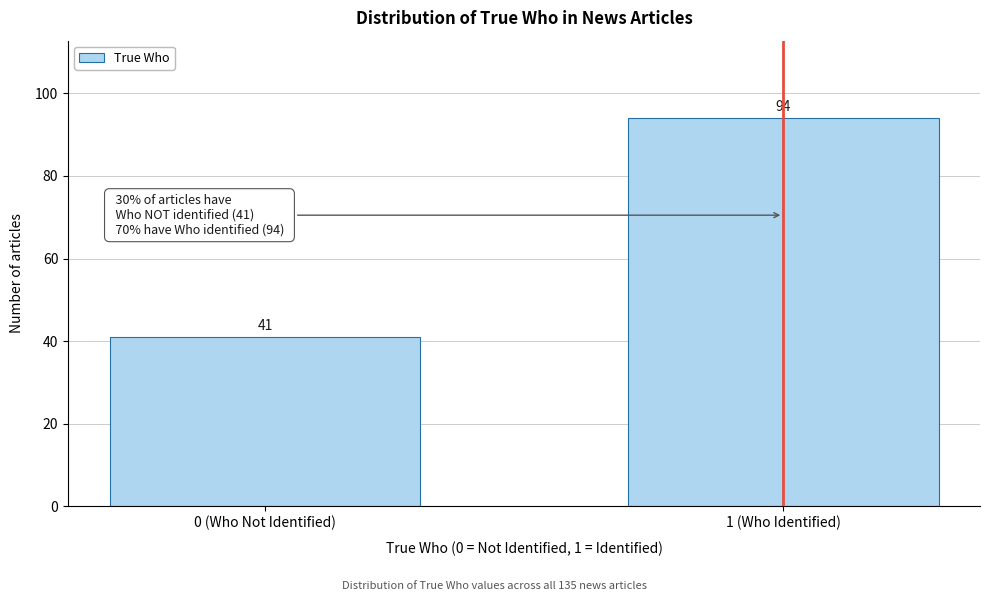

Reading left to right, transcribe all the data shown in this chart.

0 (Who Not Identified)=41	1 (Who Identified)=94